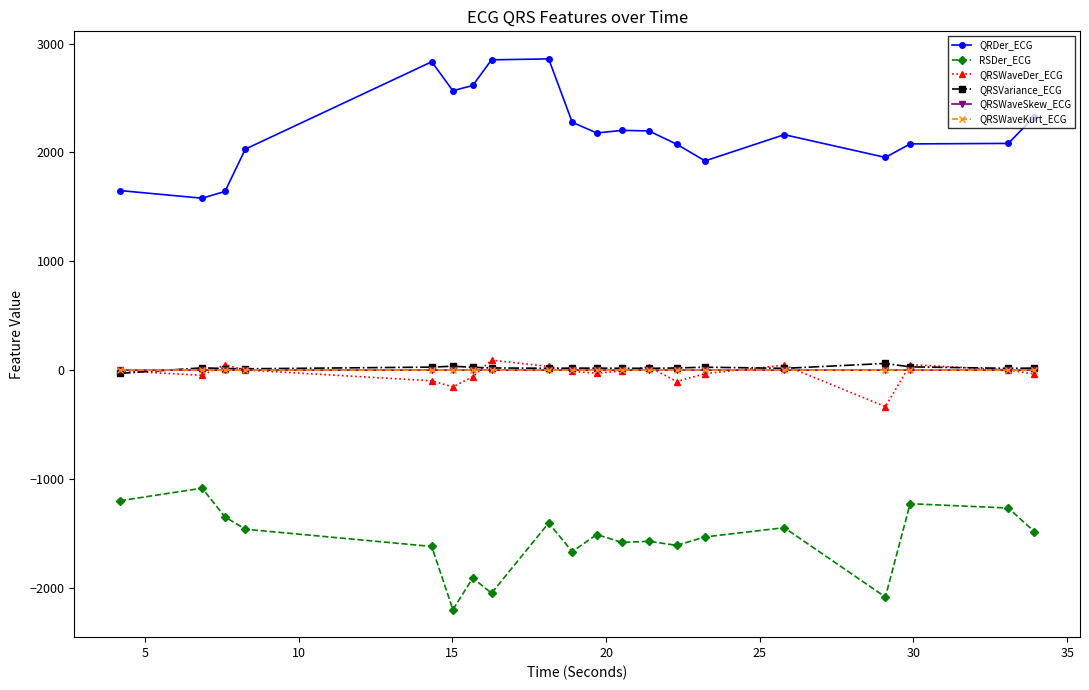

What is the difference between the second highest and minimum values in the QRSWaveKurt_ECG series?

1.2